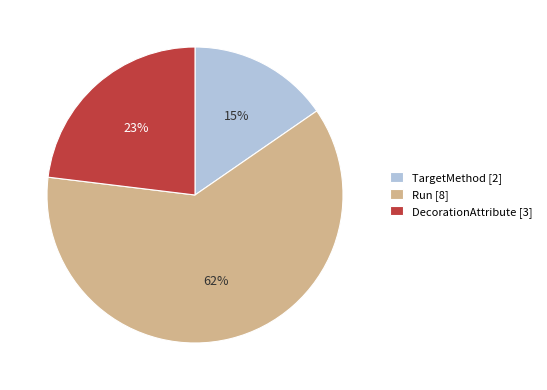

To the nearest percent, what percentage of the pie is TargetMethod?

15%